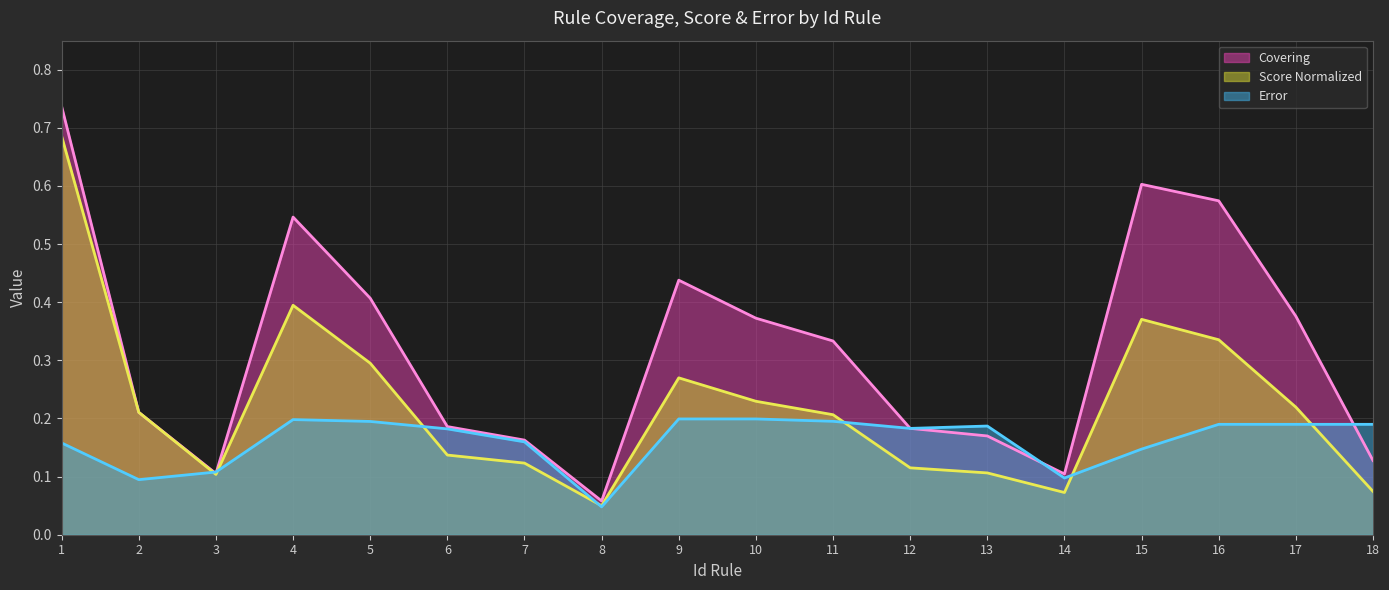

How many interior local peaks does the Covering (line) series have?

3